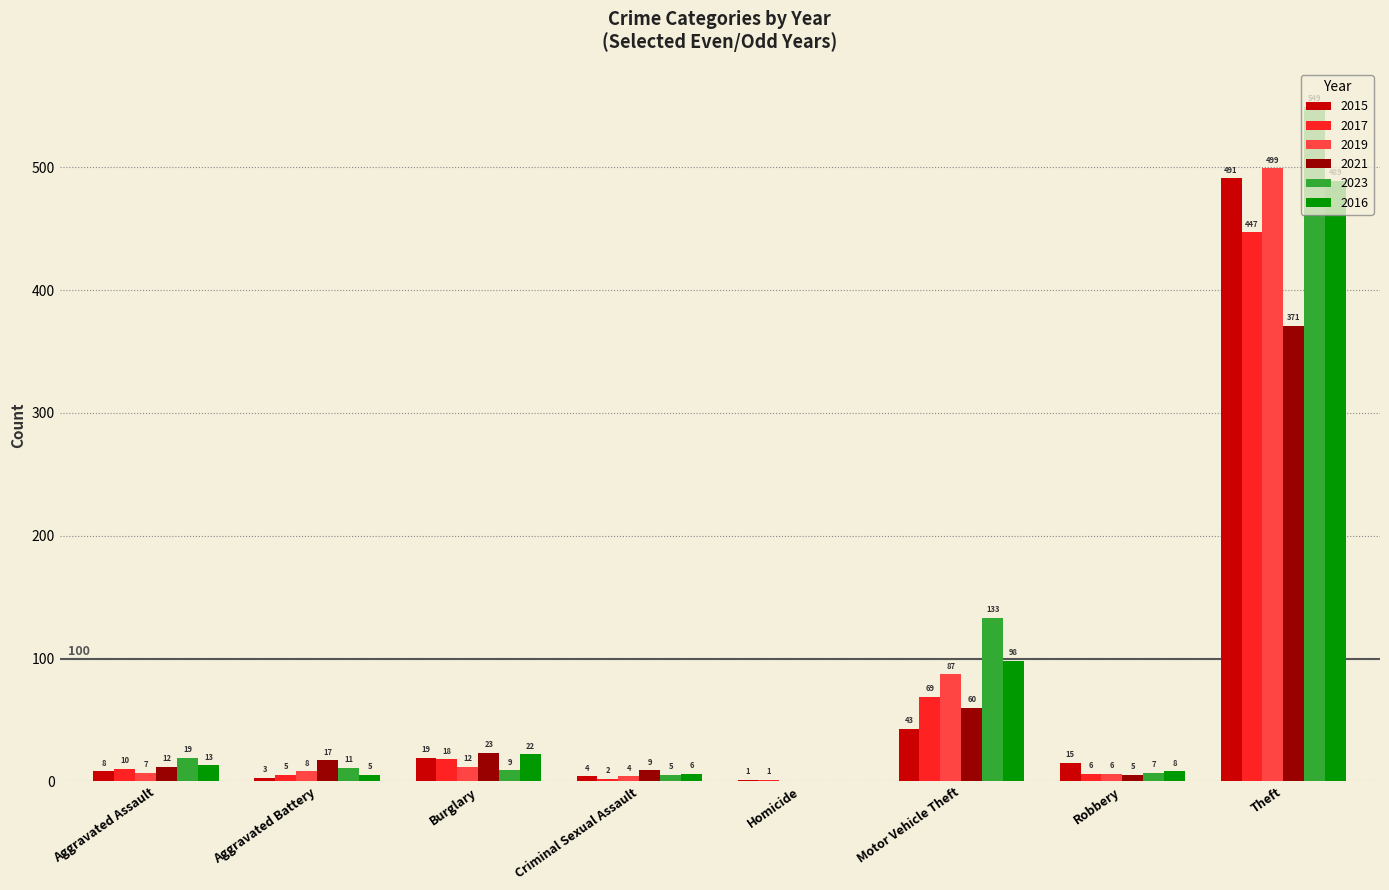

Reading left to right, extract all data points from this chart.

2015: Aggravated Assault=8	Aggravated Battery=3	Burglary=19	Criminal Sexual Assault=4	Homicide=1	Motor Vehicle Theft=43	Robbery=15	Theft=491
2017: Aggravated Assault=10	Aggravated Battery=5	Burglary=18	Criminal Sexual Assault=2	Homicide=1	Motor Vehicle Theft=69	Robbery=6	Theft=447
2019: Aggravated Assault=7	Aggravated Battery=8	Burglary=12	Criminal Sexual Assault=4	Homicide=0	Motor Vehicle Theft=87	Robbery=6	Theft=499
2021: Aggravated Assault=12	Aggravated Battery=17	Burglary=23	Criminal Sexual Assault=9	Homicide=0	Motor Vehicle Theft=60	Robbery=5	Theft=371
2023: Aggravated Assault=19	Aggravated Battery=11	Burglary=9	Criminal Sexual Assault=5	Homicide=0	Motor Vehicle Theft=133	Robbery=7	Theft=549
2016: Aggravated Assault=13	Aggravated Battery=5	Burglary=22	Criminal Sexual Assault=6	Homicide=0	Motor Vehicle Theft=98	Robbery=8	Theft=489